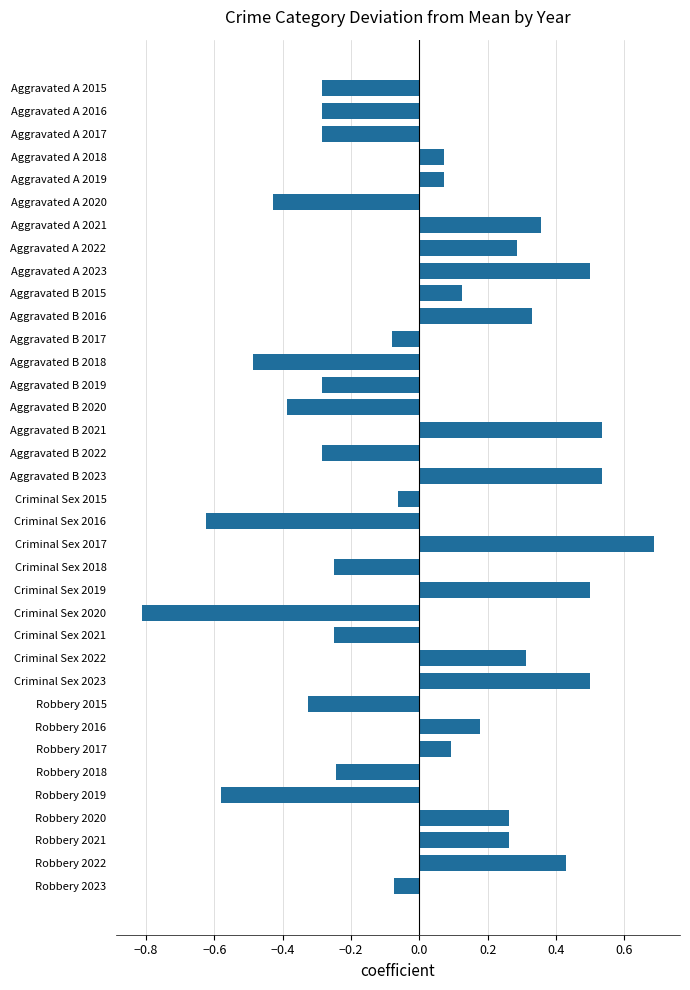

What is the change in value from Robbery 2018 to Robbery 2022?

+0.7